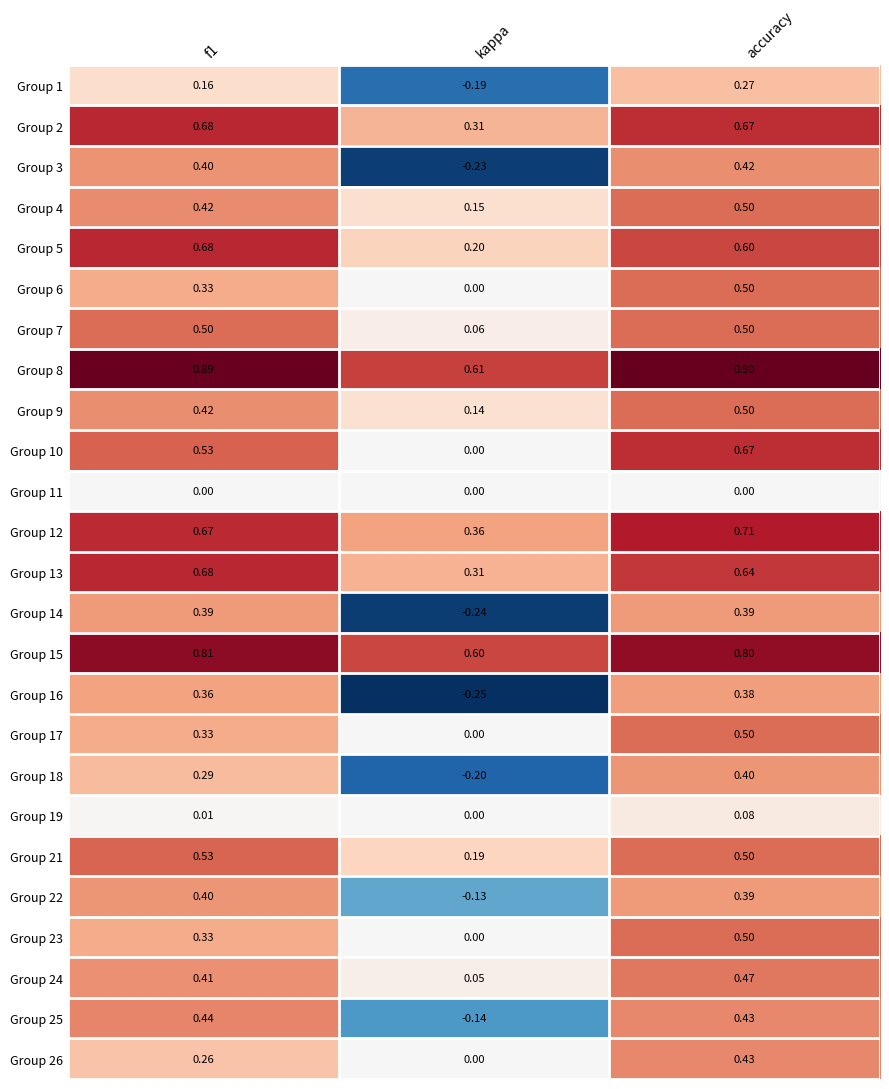

What is the difference between the highest and lowest values at kappa?

0.9